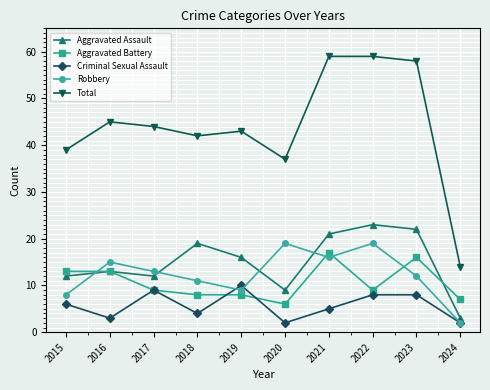

What is the difference between the highest and lowest values at 2018?

38